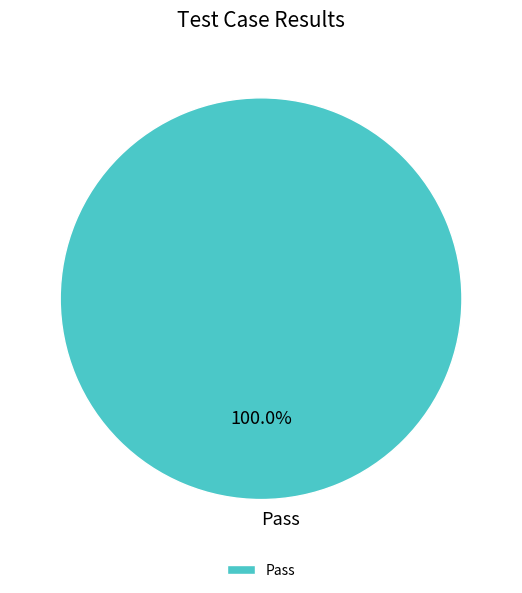

Rank the categories by value from lowest to highest.

Pass